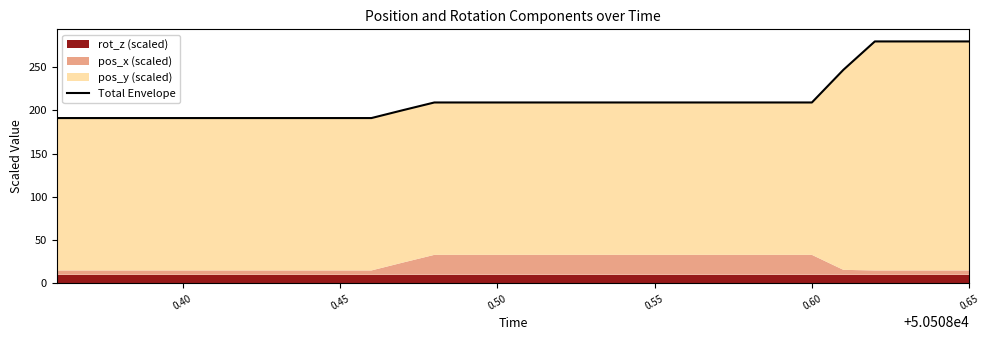

What is the difference between the maximum and minimum values?

88.5